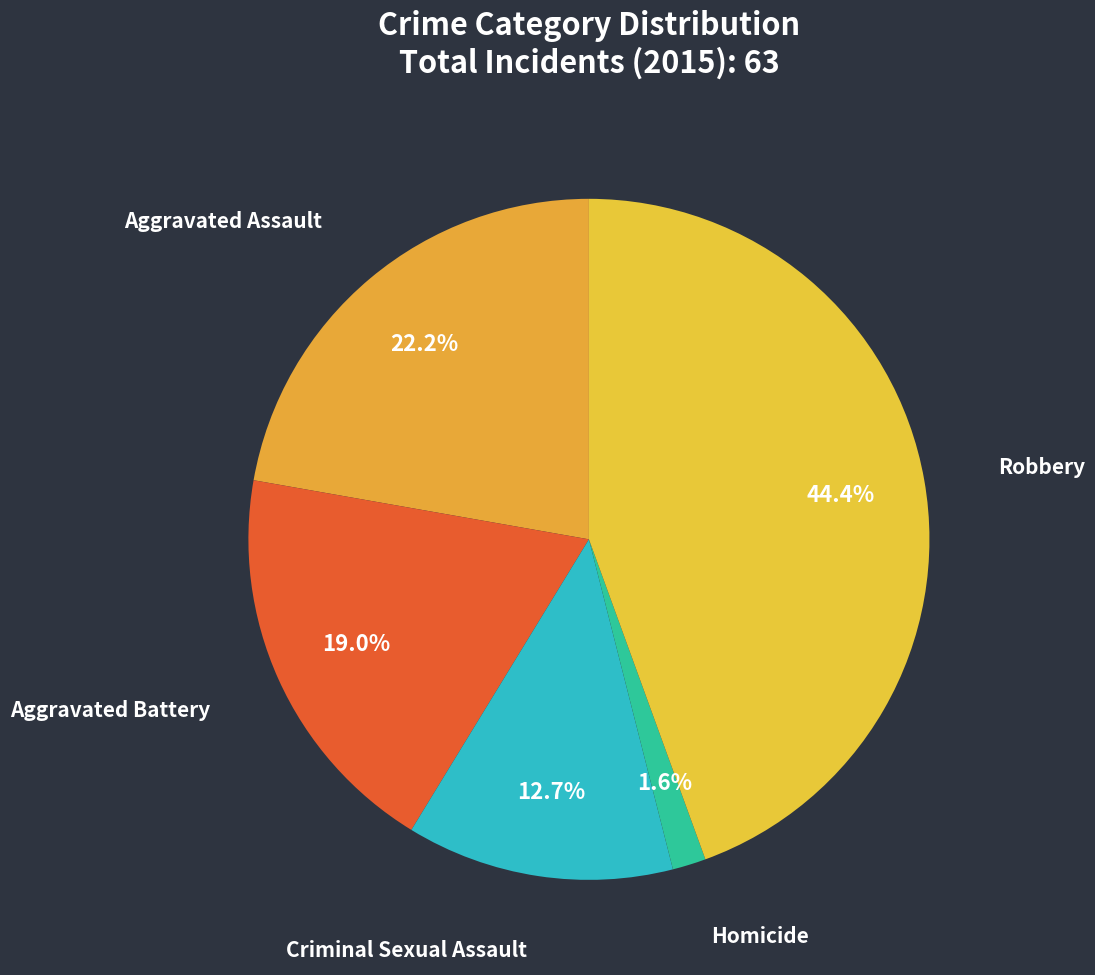

What portion of the pie excludes Aggravated Assault?

77.8%